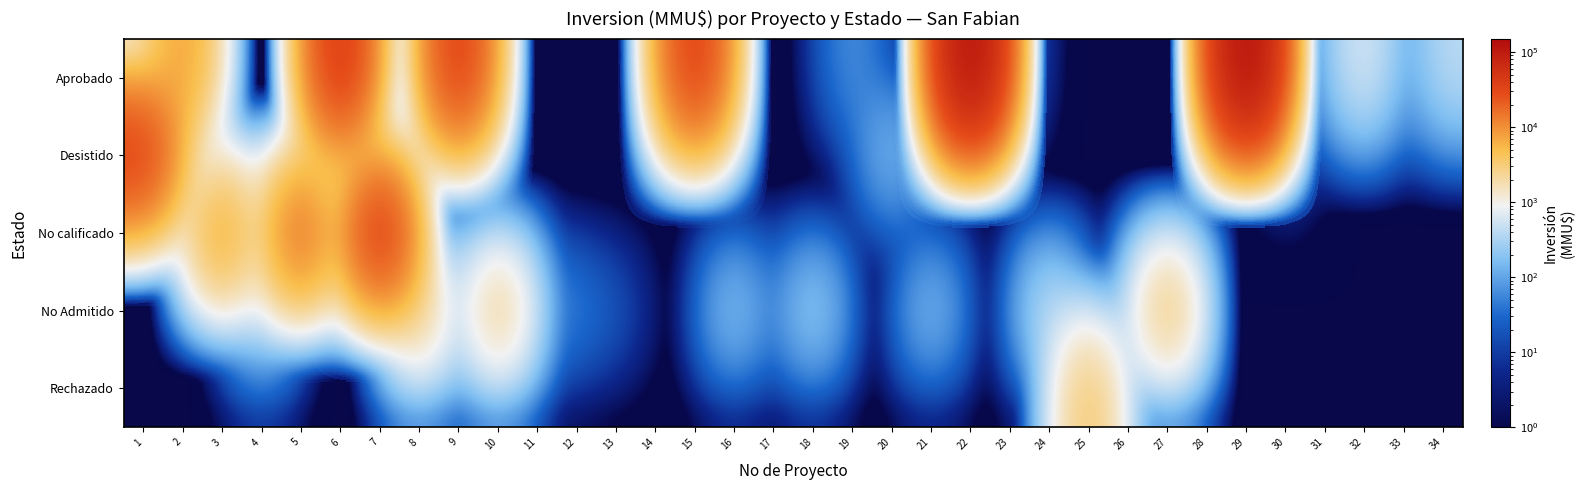

Reading left to right, transcribe all the data shown in this chart.

Aprobado: 1=0	2=9200	3=0	4=0	5=0	6=48000	7=0	8=0	9=40000	10=0	11=0	12=0	13=0	14=0	15=40000	16=0	17=0	18=0	19=80	20=0	21=0	22=140000	23=40	24=0	25=0	26=0	27=0	28=0	29=149800	30=0	31=80	32=710	33=0	34=400
Desistido: 1=38500	2=0	3=0	4=0	5=0	6=0	7=0	8=0	9=0	10=0	11=0	12=0	13=0	14=0	15=0	16=0	17=0	18=0	19=0	20=200	21=0	22=0	23=0	24=0	25=0	26=0	27=0	28=0	29=0	30=17	31=0	32=0	33=0	34=0
No calificado: 1=0	2=0	3=9200	4=0	5=20500	6=0	7=48000	8=0	9=0	10=0	11=0	12=0	13=0	14=0	15=0	16=0	17=0	18=0	19=0	20=0	21=0	22=0	23=0	24=0	25=0	26=0	27=0	28=0	29=0	30=0	31=0	32=0	33=0	34=0
No Admitido: 1=0	2=0	3=0	4=360	5=0	6=0	7=0	8=3134	9=0	10=3134	11=100	12=50	13=22	14=0	15=0	16=234	17=10	18=300	19=0	20=0	21=200	22=0	23=0	24=500	25=0	26=41	27=4000	28=0	29=0	30=0	31=0	32=0	33=0	34=0
Rechazado: 1=0	2=0	3=0	4=0	5=0	6=0	7=0	8=0	9=0	10=0	11=0	12=0	13=0	14=0	15=0	16=0	17=0	18=0	19=0	20=0	21=0	22=0	23=0	24=0	25=4000	26=0	27=0	28=0	29=0	30=0	31=0	32=0	33=0	34=0